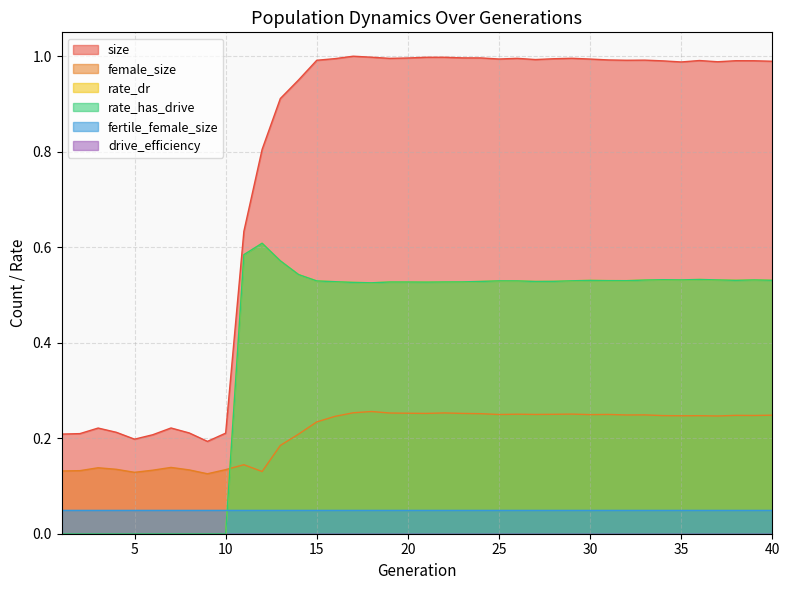

At which label does size reach its peak?

17